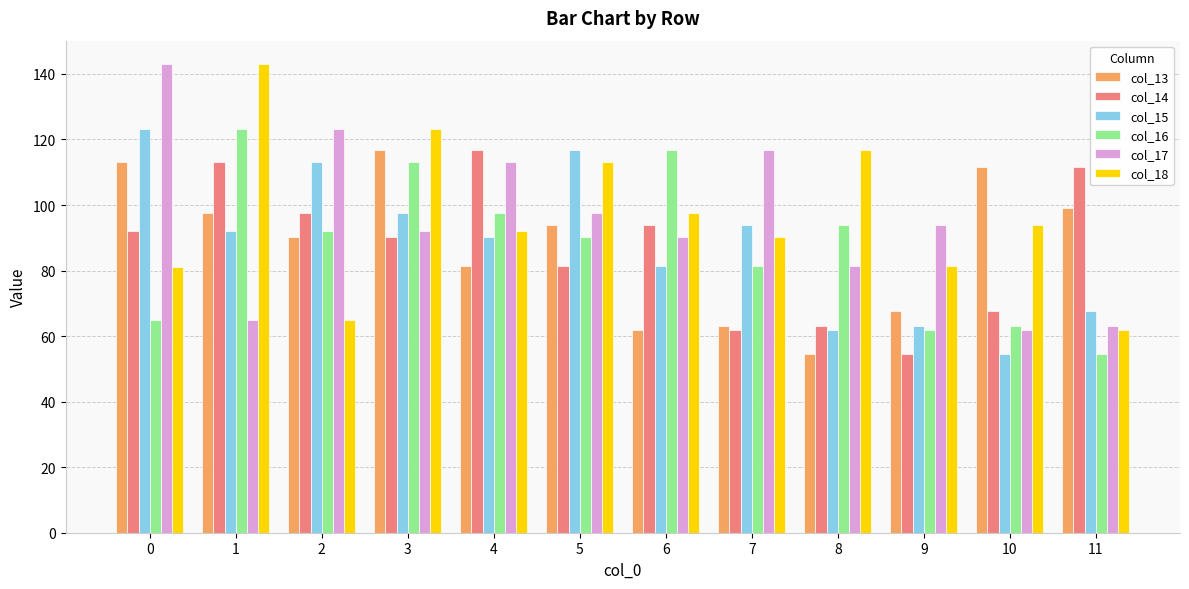

What is the total value across all series at 2?

581.2